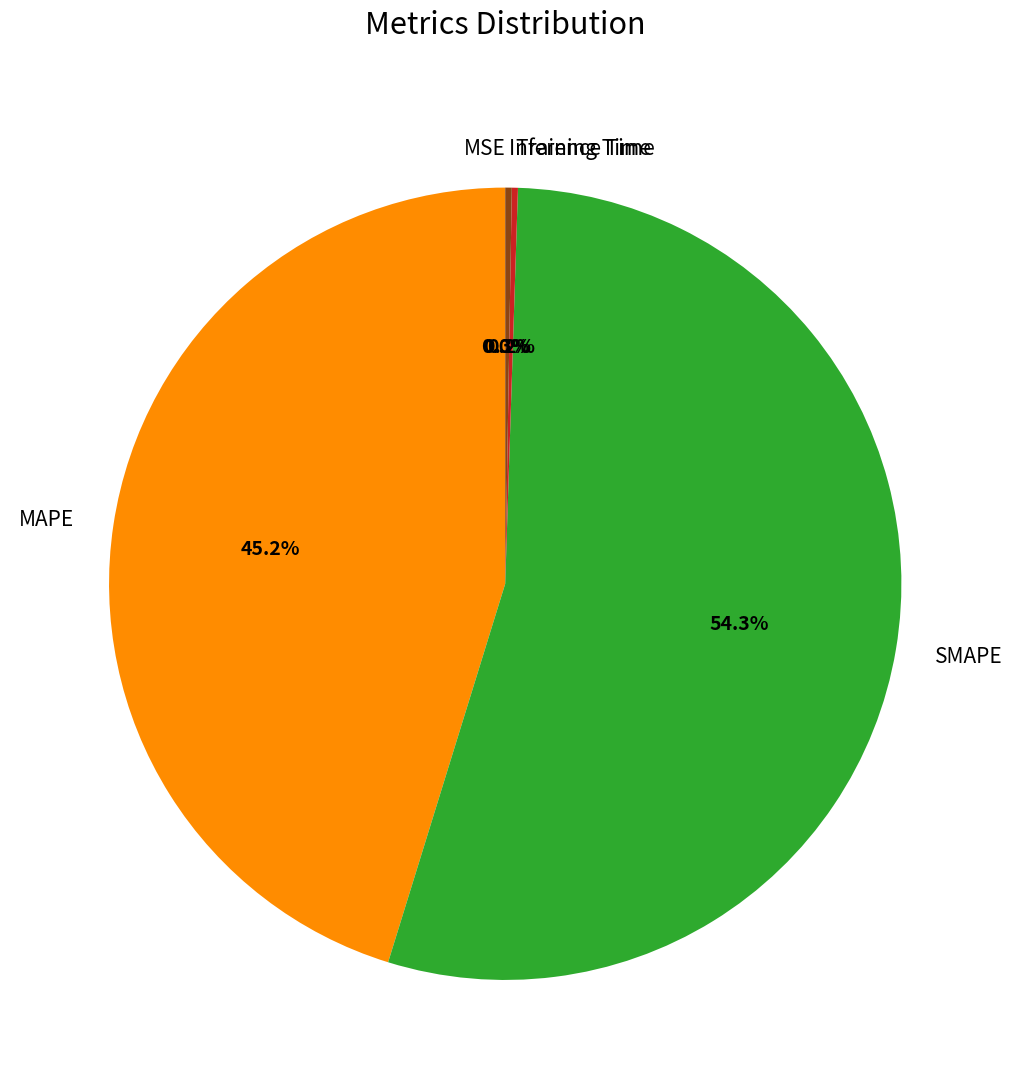

What is the largest slice in the pie chart?

SMAPE